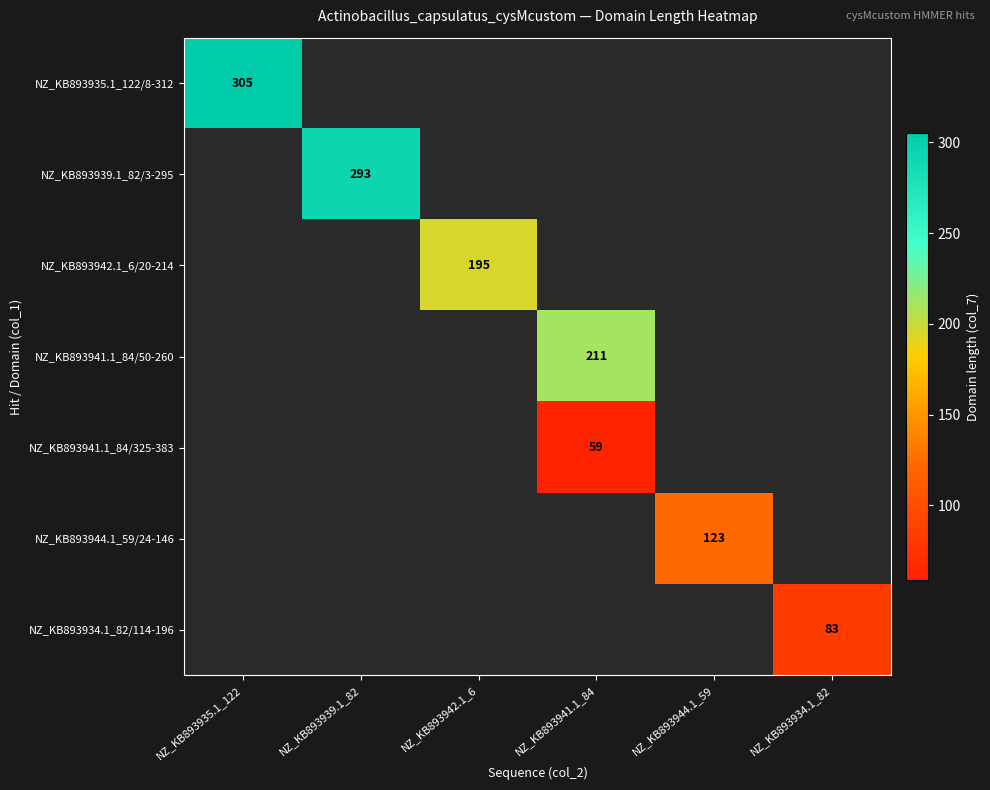

The value of NZ_KB893942.1_6/20-214 at NZ_KB893942.1_6 is 195.0. True or false?

True